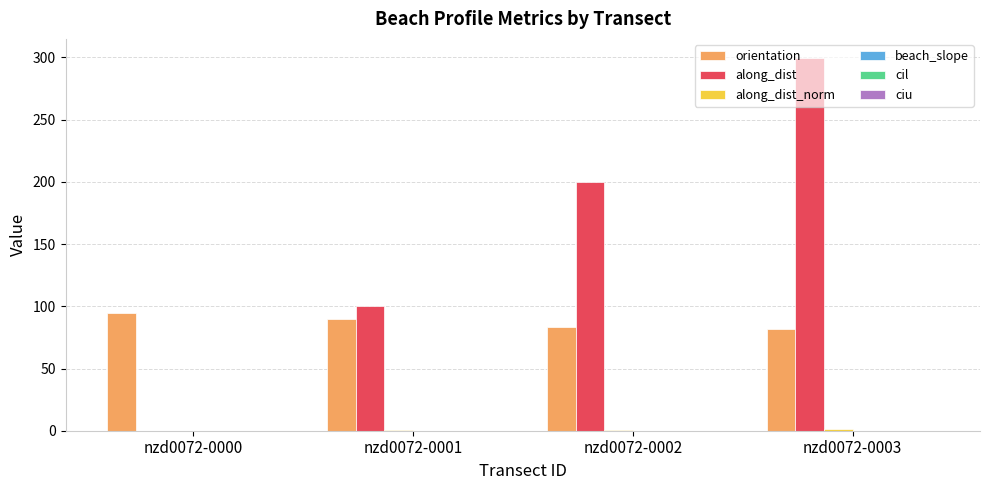

What is the total value across all series at nzd0072-0000?

94.7